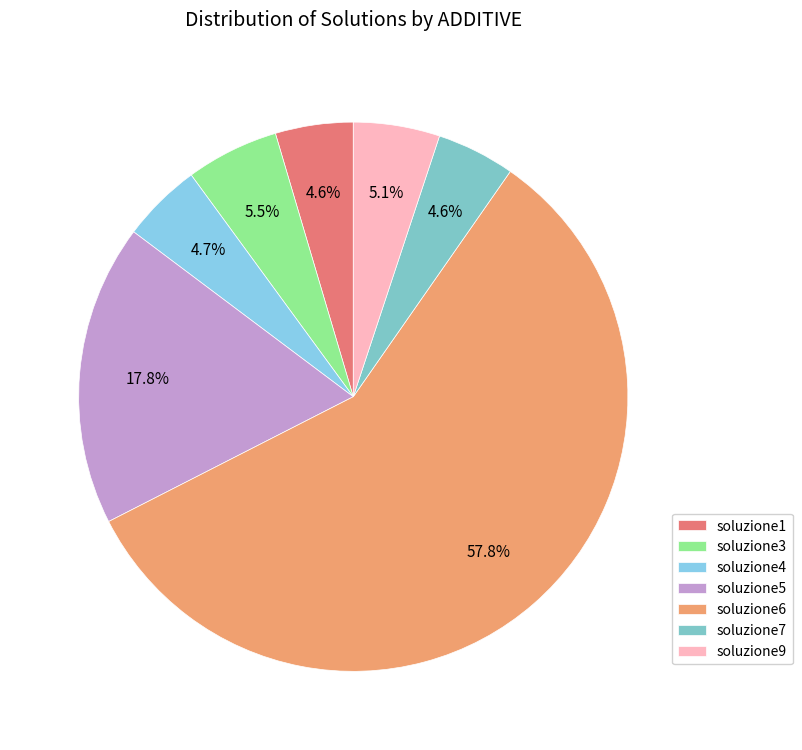

Does soluzione9 represent more than half of the total?

No